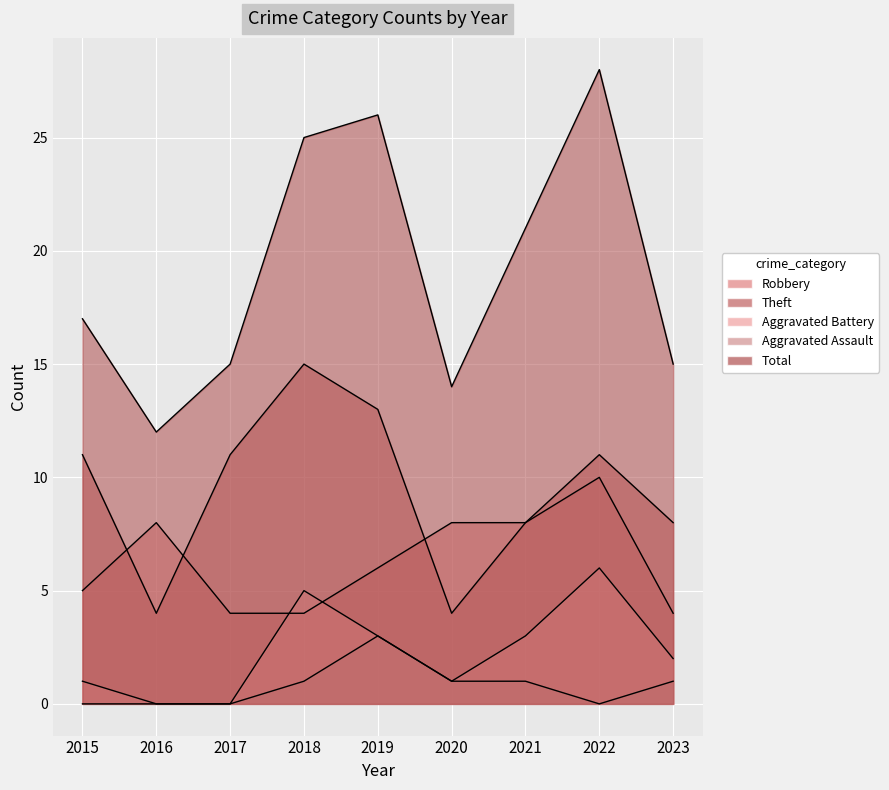

Is the value of Total at 2017 greater than the value of Robbery at 2021?

Yes